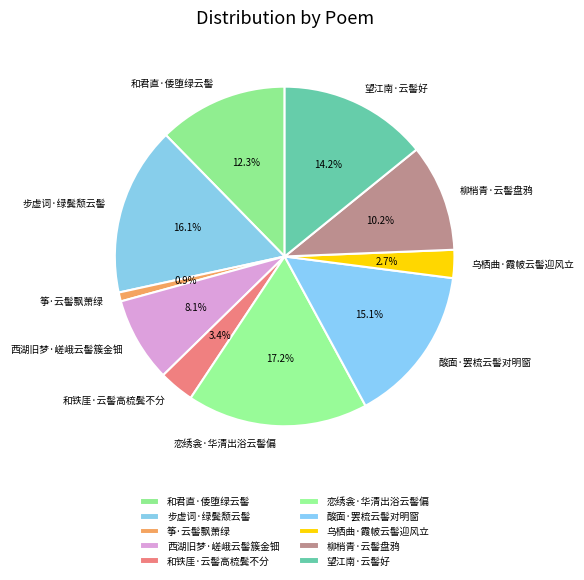

Is there a majority slice in this chart?

No